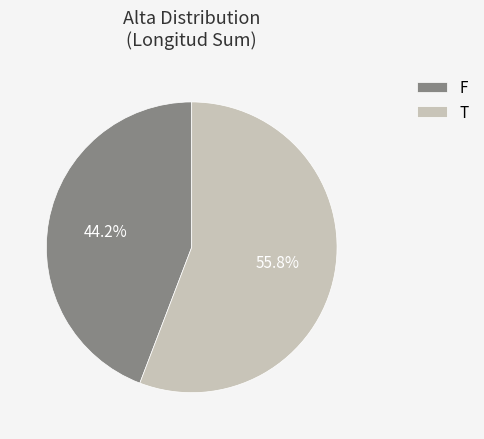

Which slice is the largest?

T